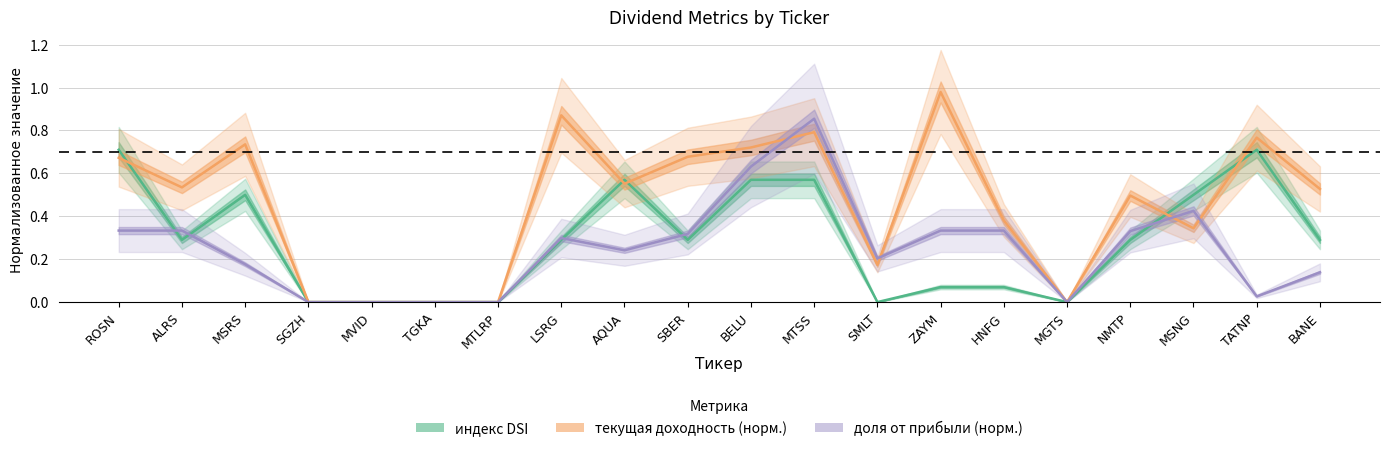

Does the chart have visible grid lines?

Yes